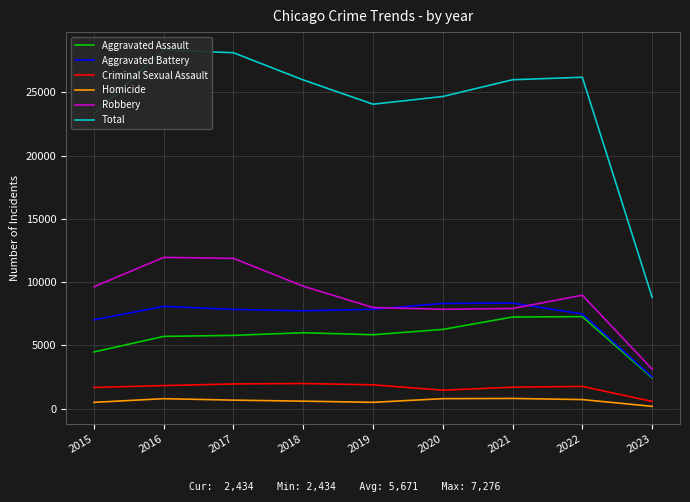

Which series has the largest total across all categories?

Total